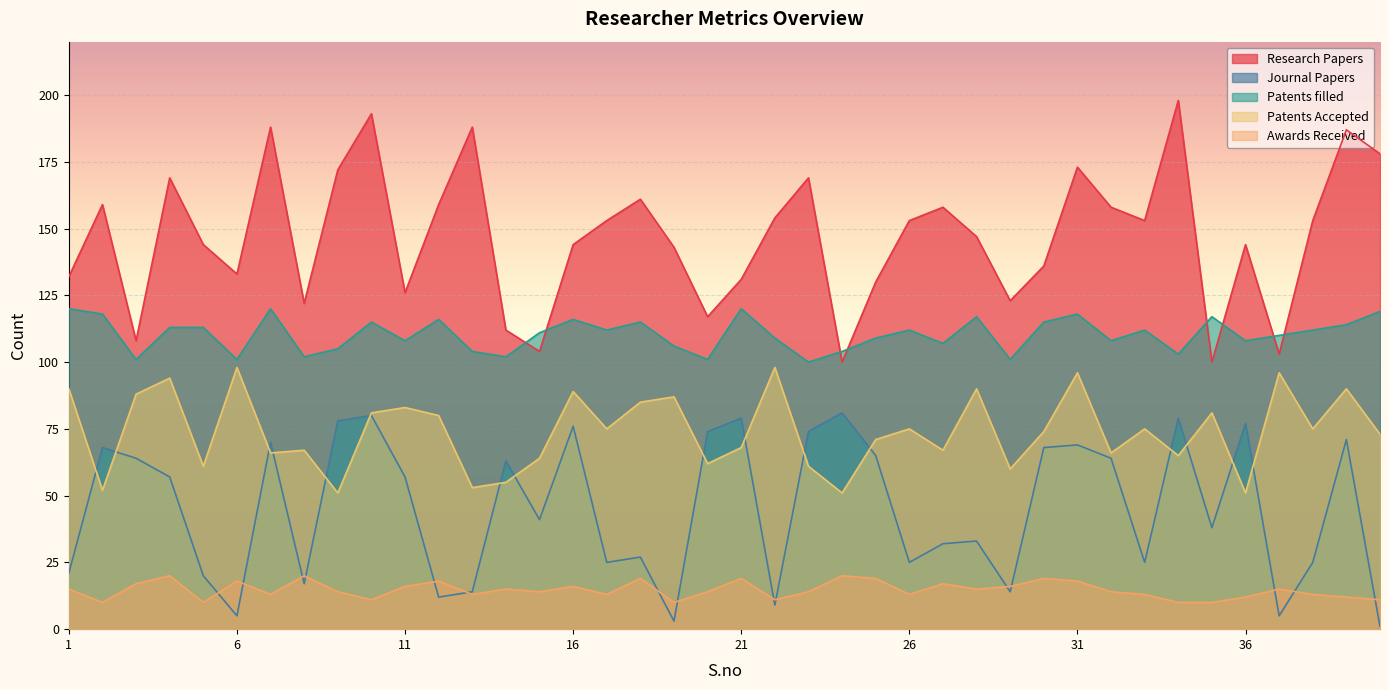

List the series in order of their peak value, lowest first.

Awards Received, Journal Papers, Patents Accepted, Patents filled, Research Papers